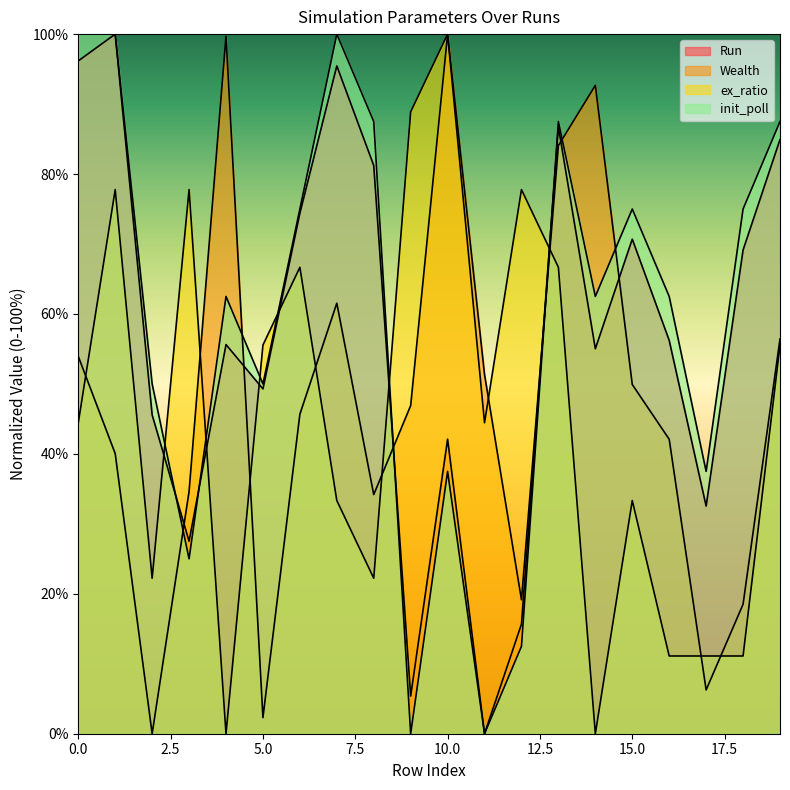

Where is the first local maximum for ex_ratio?

1